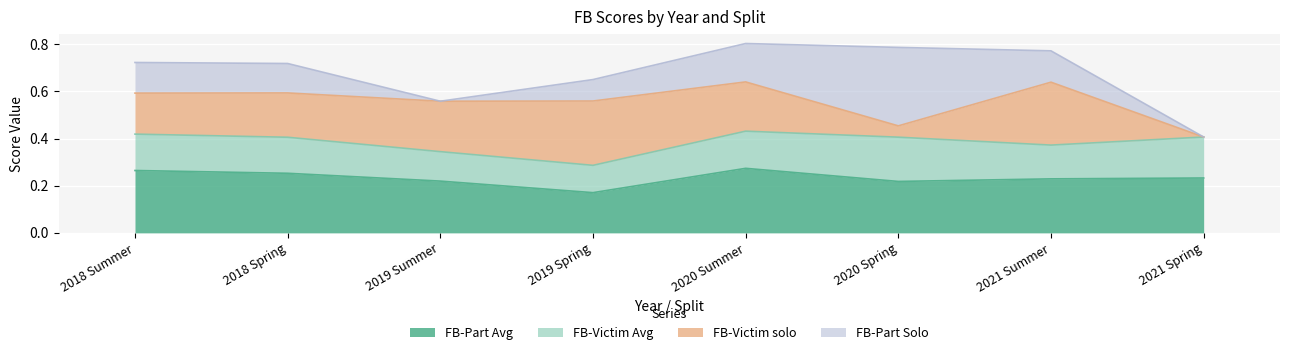

What is the highest value of the FB-Part Solo series?

0.3